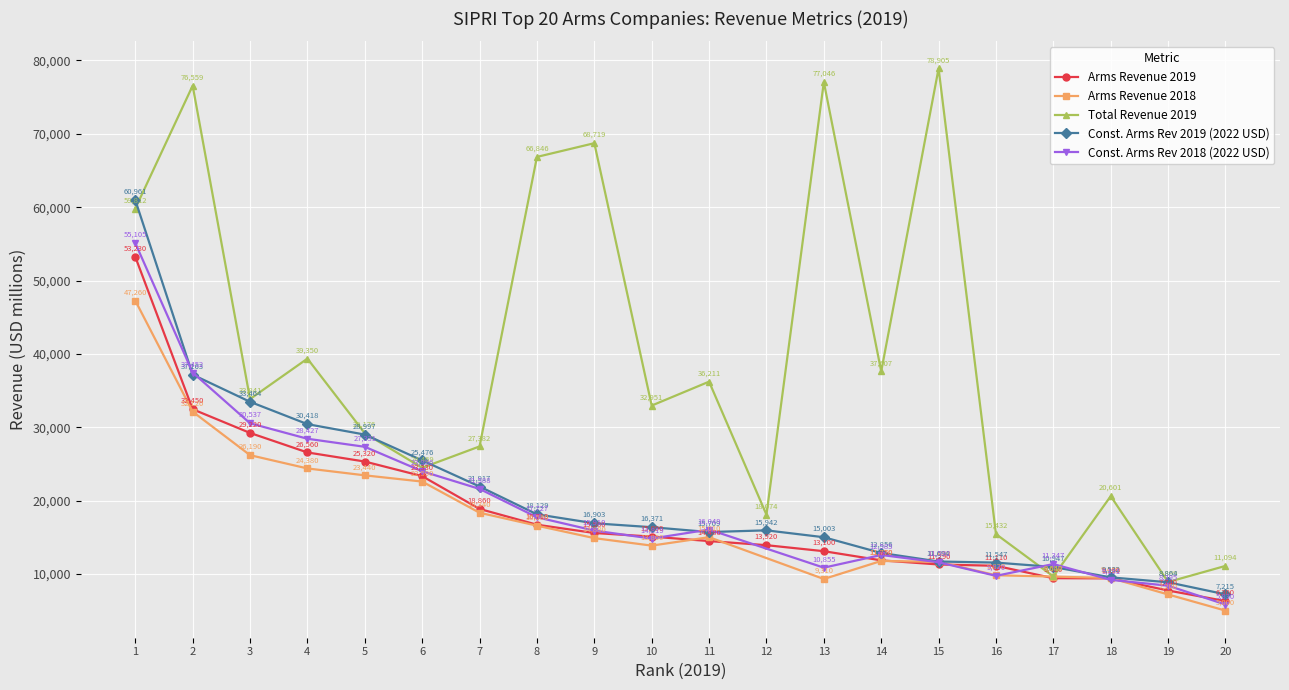

Read the Total Revenue 2019 value at 15, to the nearest 100.

78900